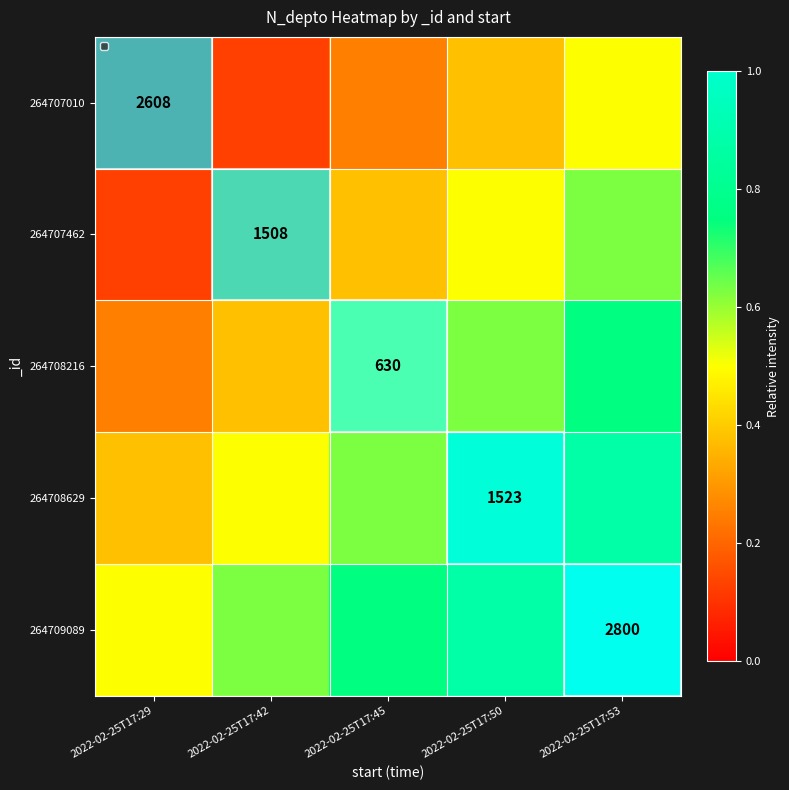

What value does the 264708629 series have at 2022-02-25T17:45?

0.6